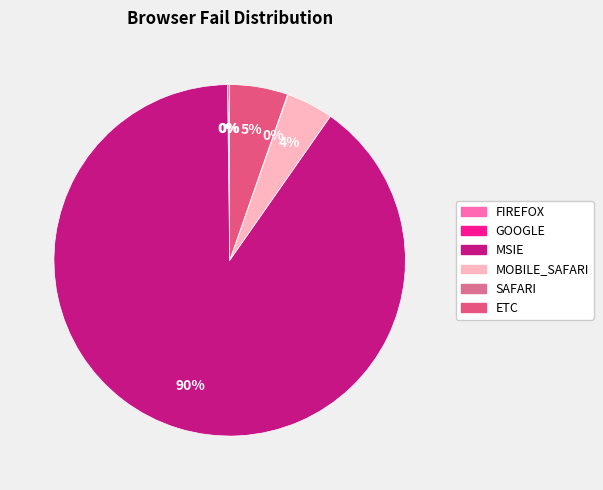

Does FIREFOX account for over 50% of the chart?

No